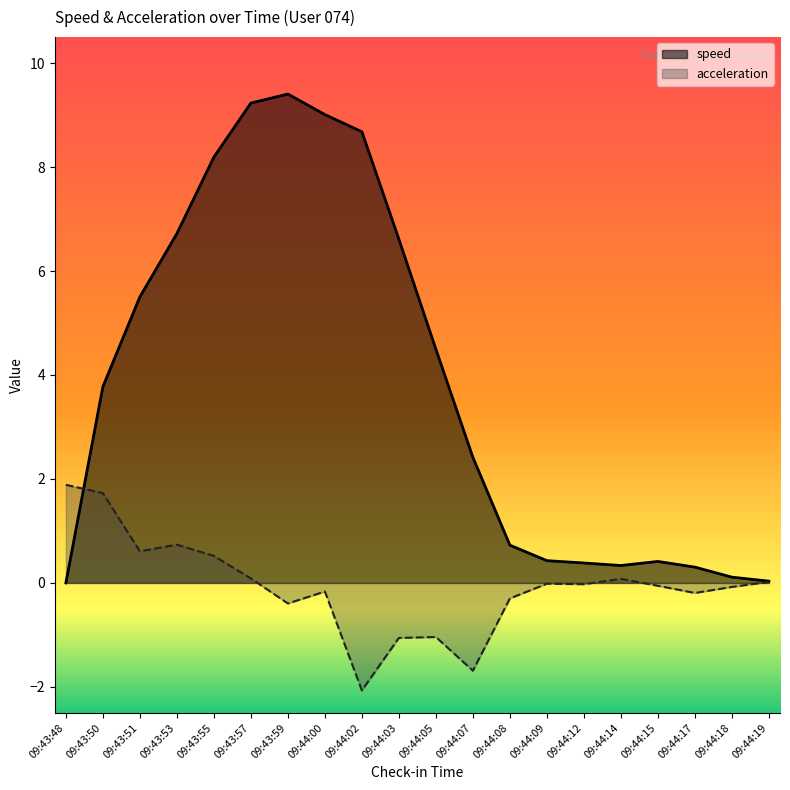

The acceleration series shows 0.1 at 09:43:57. True or false?

False